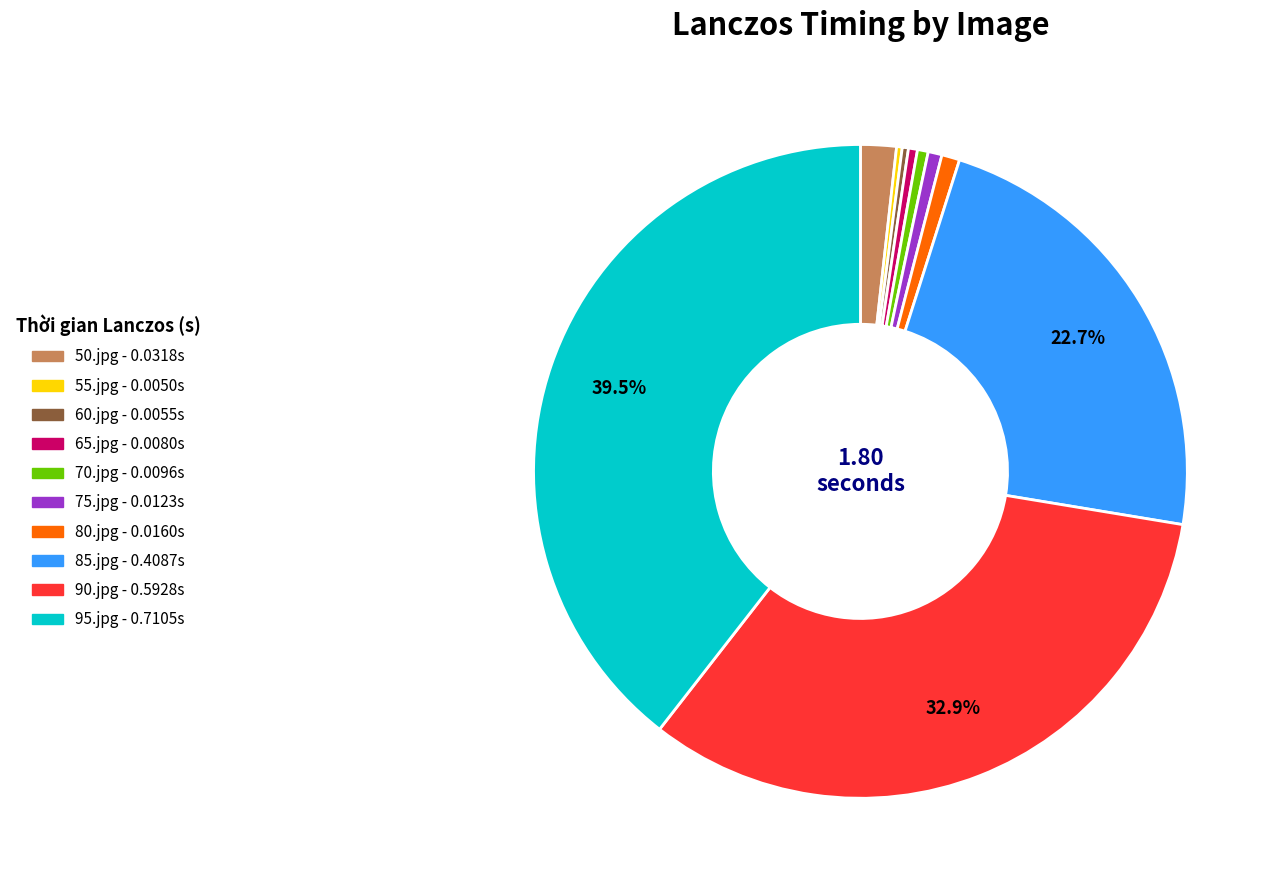

To the nearest percent, what portion does 75.jpg represent?

1%